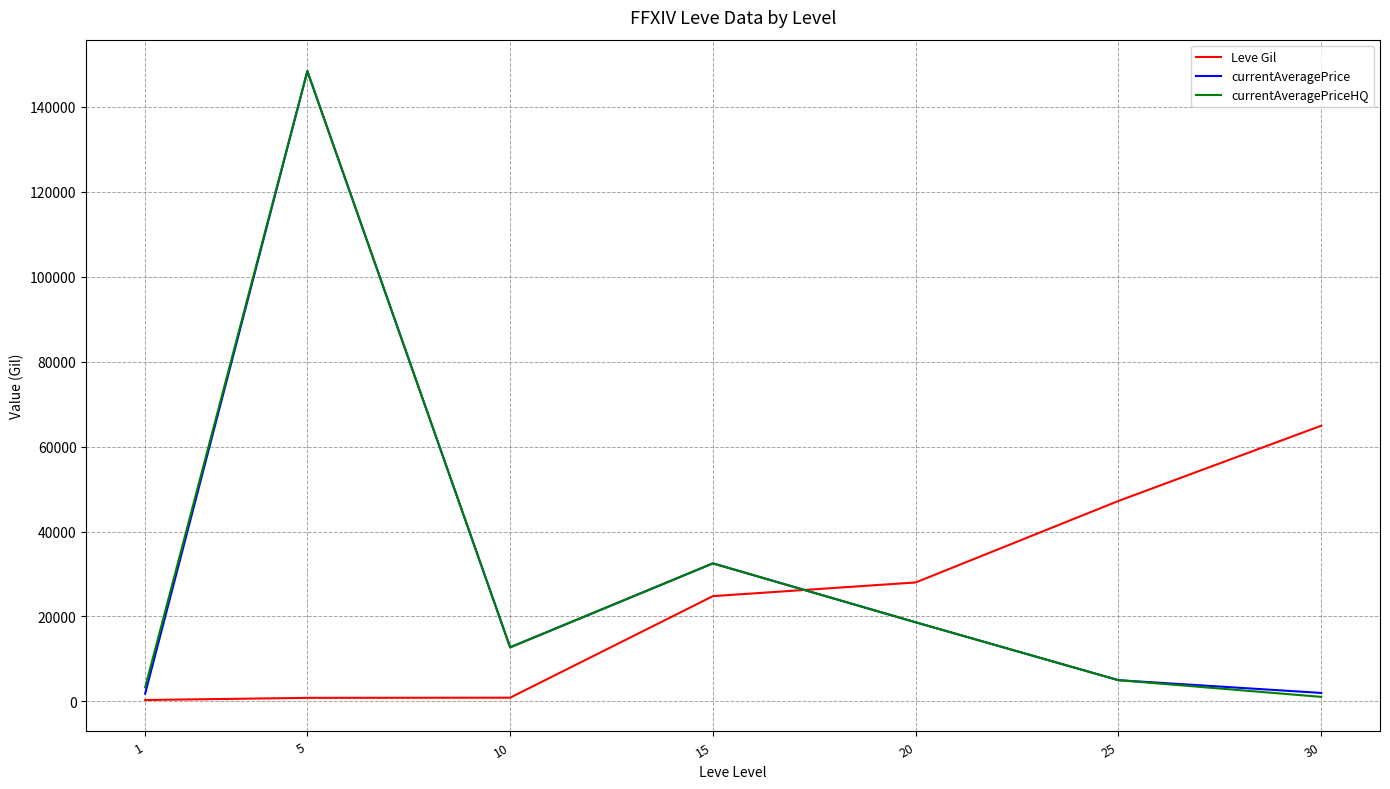

What value does the Leve Gil series have at 15?

24790.0